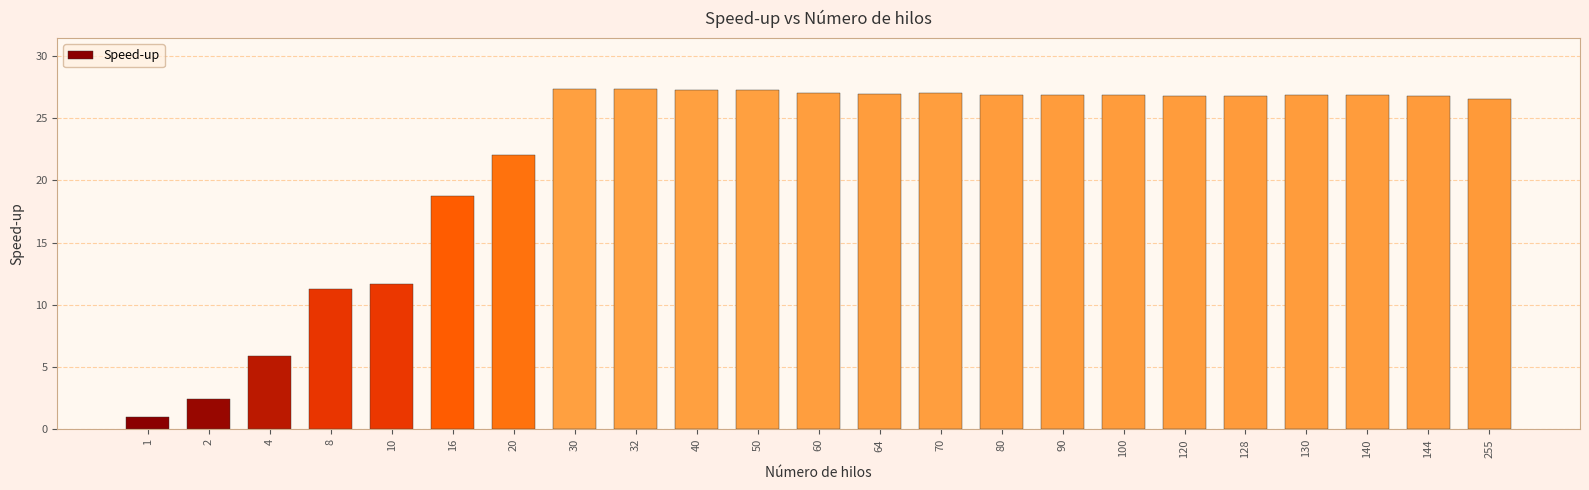

What is the maximum value shown in the chart?

27.3